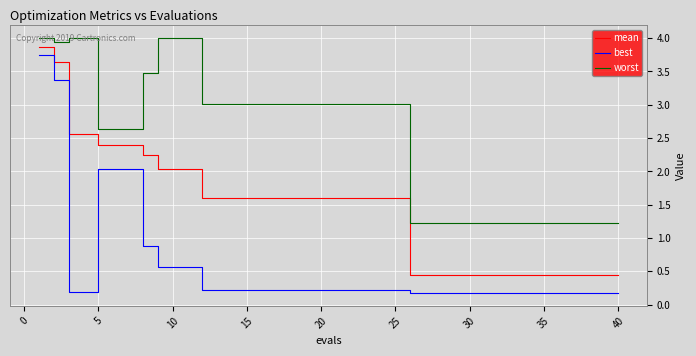

Which series has the largest total across all categories?

worst